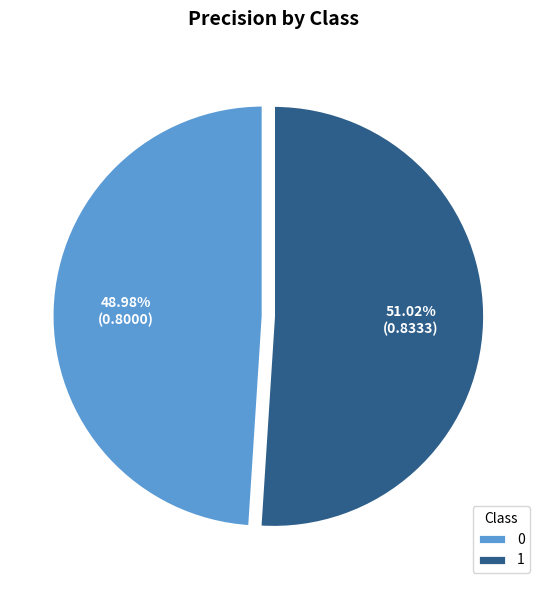

To the nearest percent, what portion does 1 represent?

51%